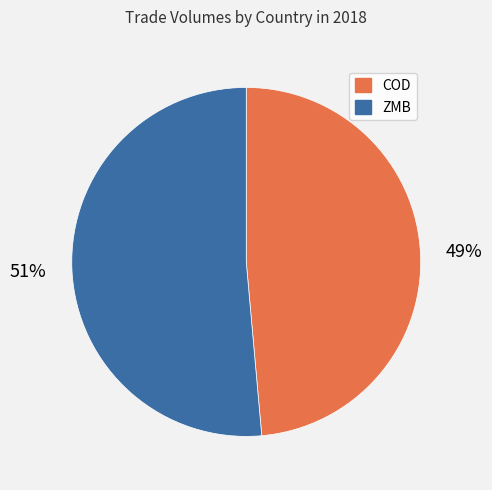

Which slice is the largest?

ZMB